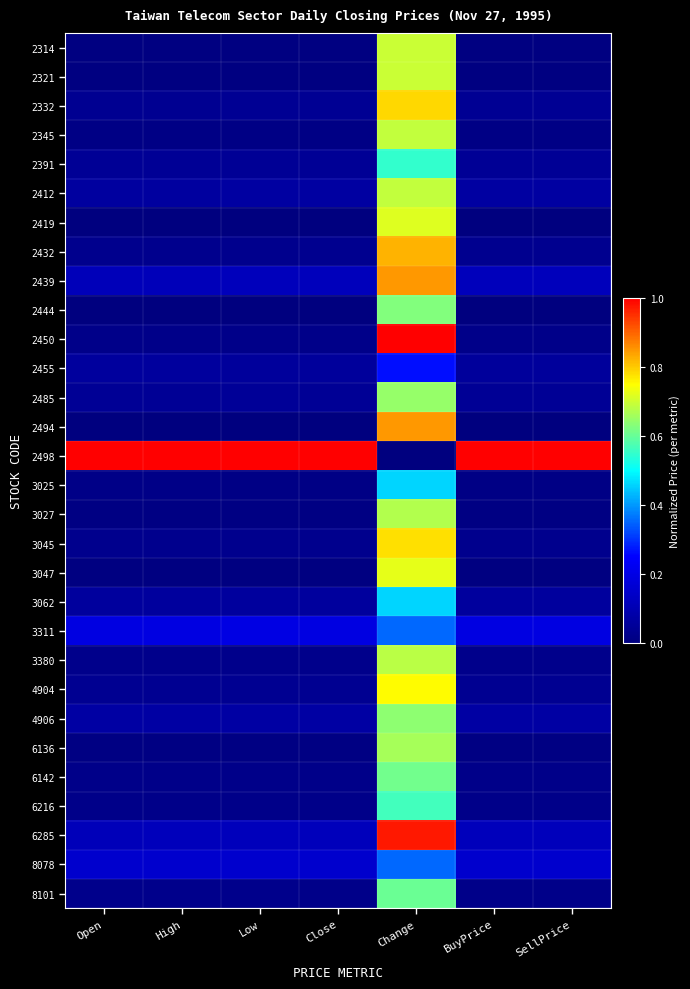

At how many categories does at least one series exceed 0?

7